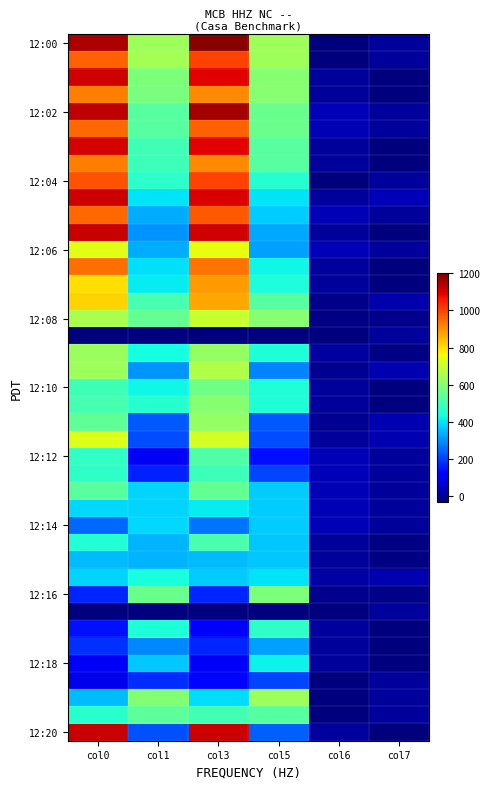

What is the spread (max minus min) of values at col1?

548.0